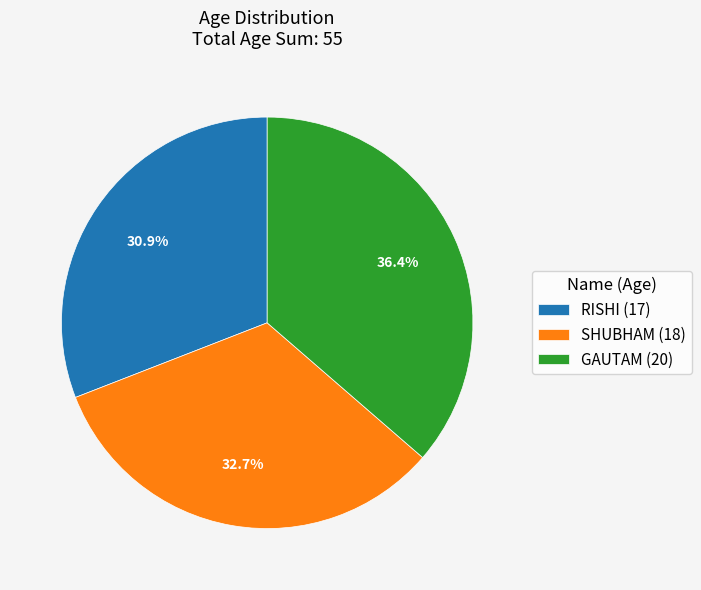

The SHUBHAM slice represents 33% of the pie. True or false?

True